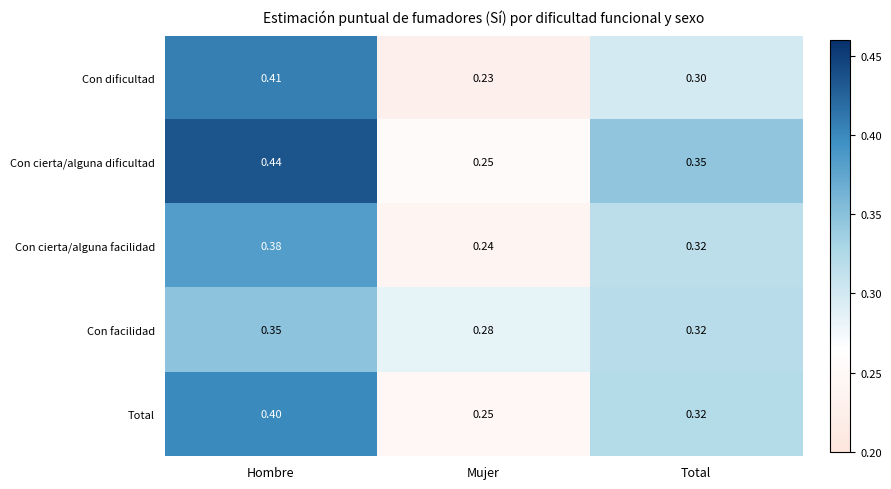

Which series has the largest range (max minus min)?

Con cierta/alguna dificultad